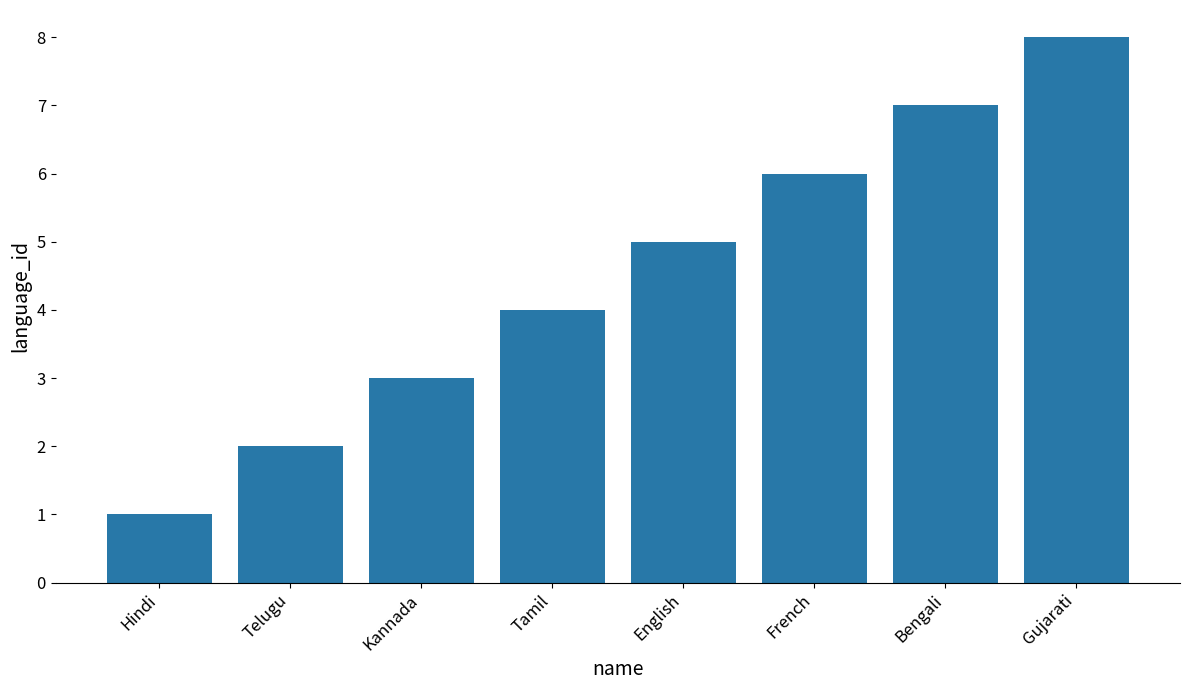

Between Telugu and French, which is larger?

French